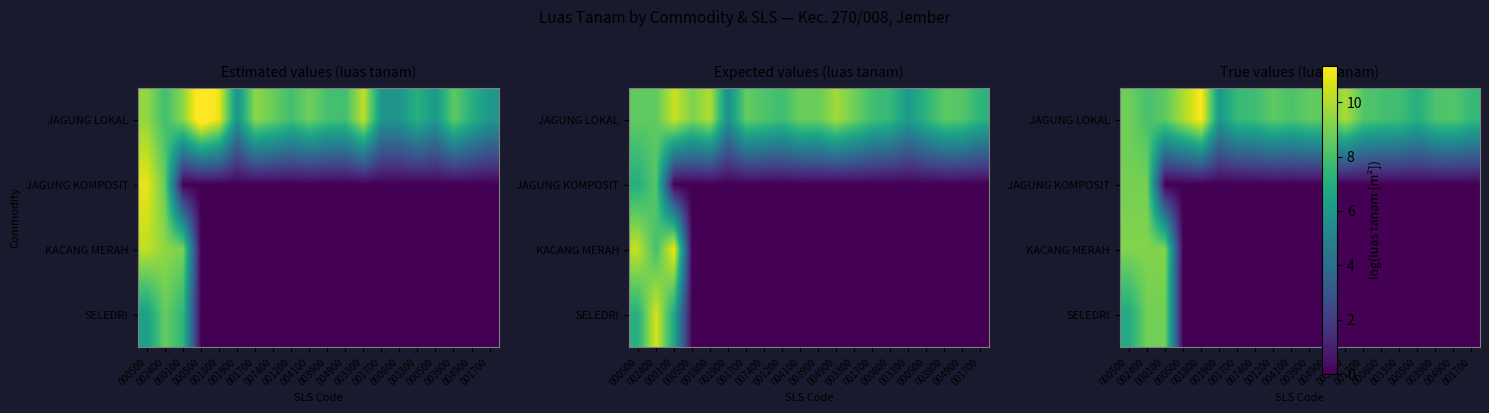

Rank the categories by JAGUNG KOMPOSIT value from lowest to highest.

000100, 000500, 001800, 001900, 001700, 007400, 001200, 004100, 003900, 004900, 003300, 001700, 000800, 003300, 000500, 003900, 004900, 001700, 000500, 002400